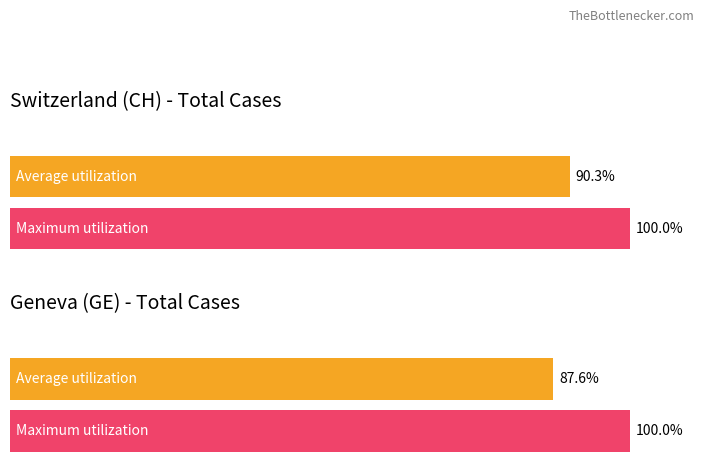

How many series are shown in this chart?

2